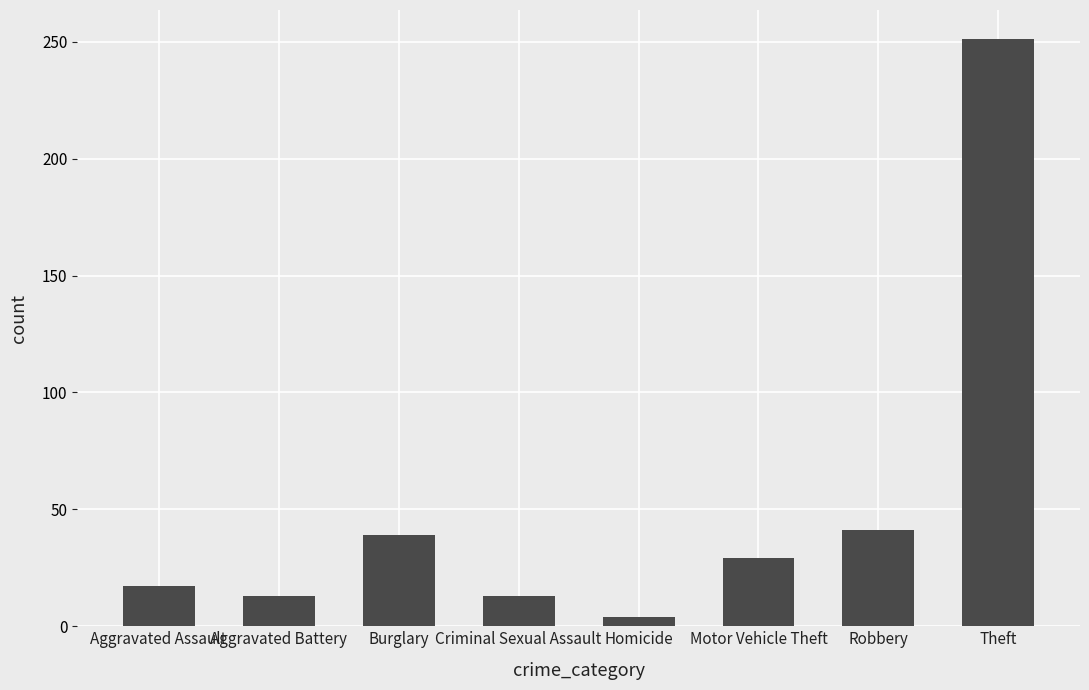

Is it true that the value at Theft is 251?

True